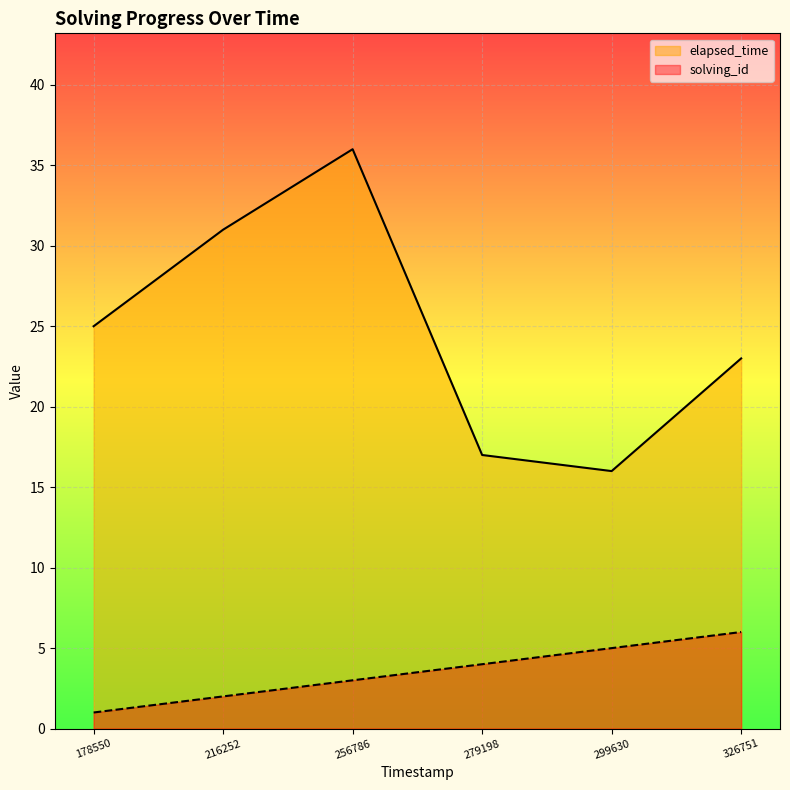

At 279198, list the series in order from largest to smallest.

elapsed_time, solving_id